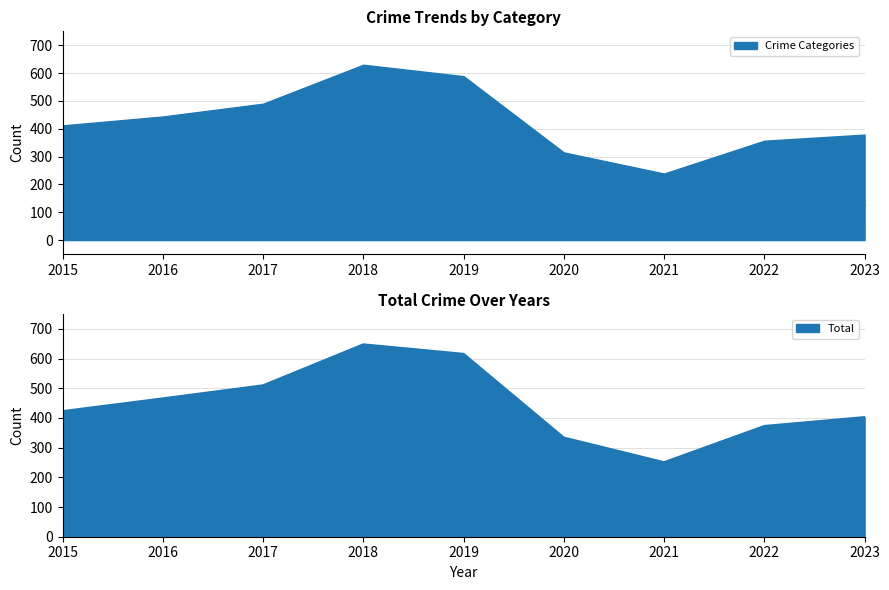

Is the value of Total at 2015 greater than the value of Aggravated Assault at 2018?

Yes